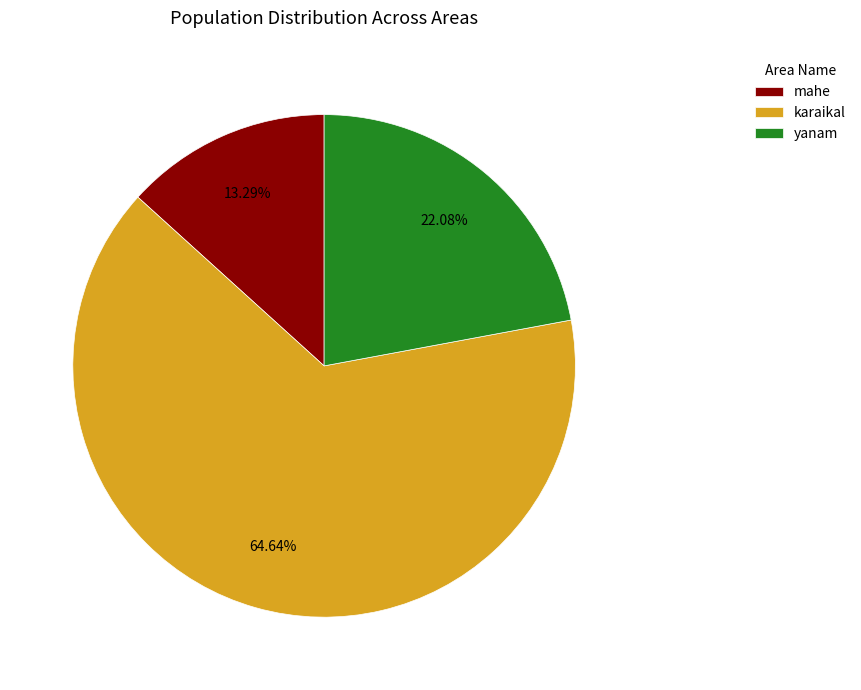

Which category has the smallest portion of the pie?

mahe